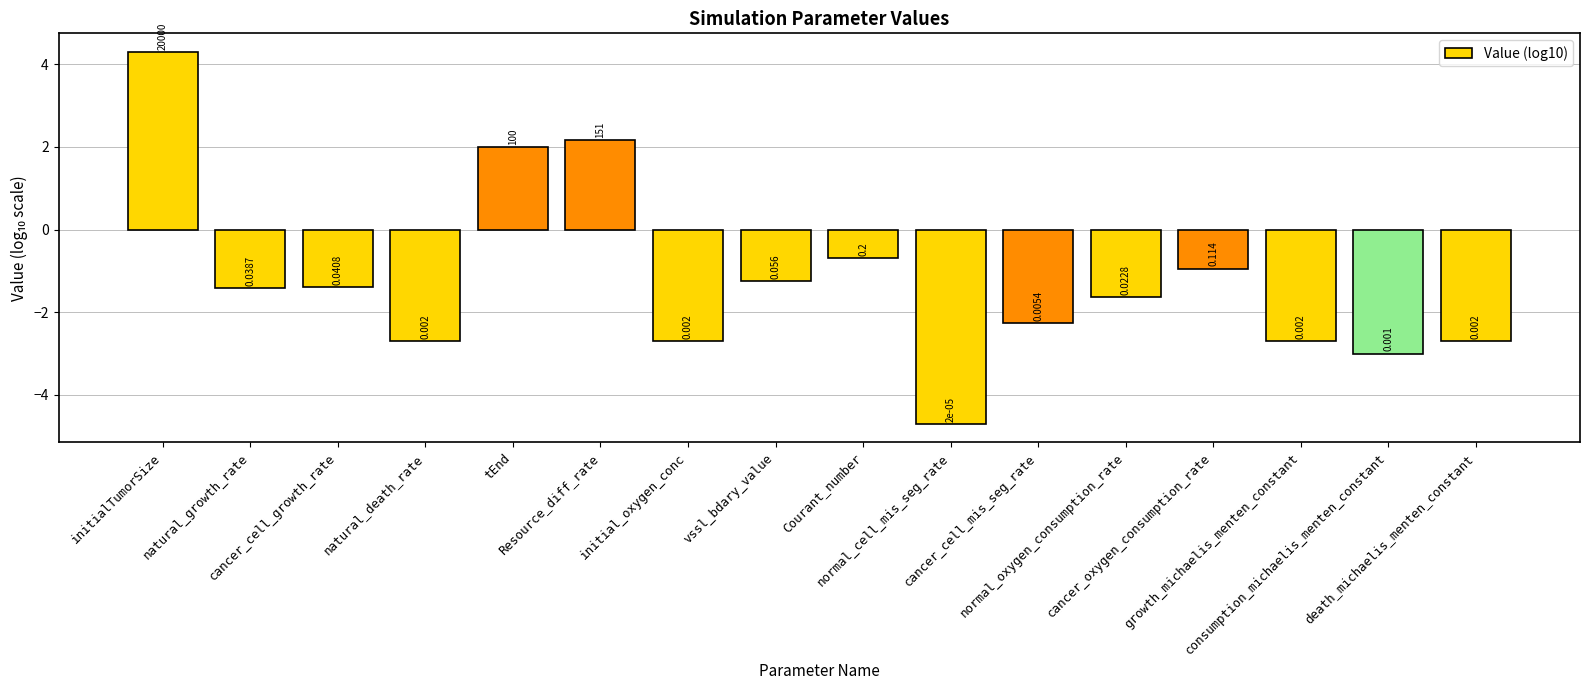

The chart shows a value of -4.5 at consumption_michaelis_menten_constant. True or false?

False